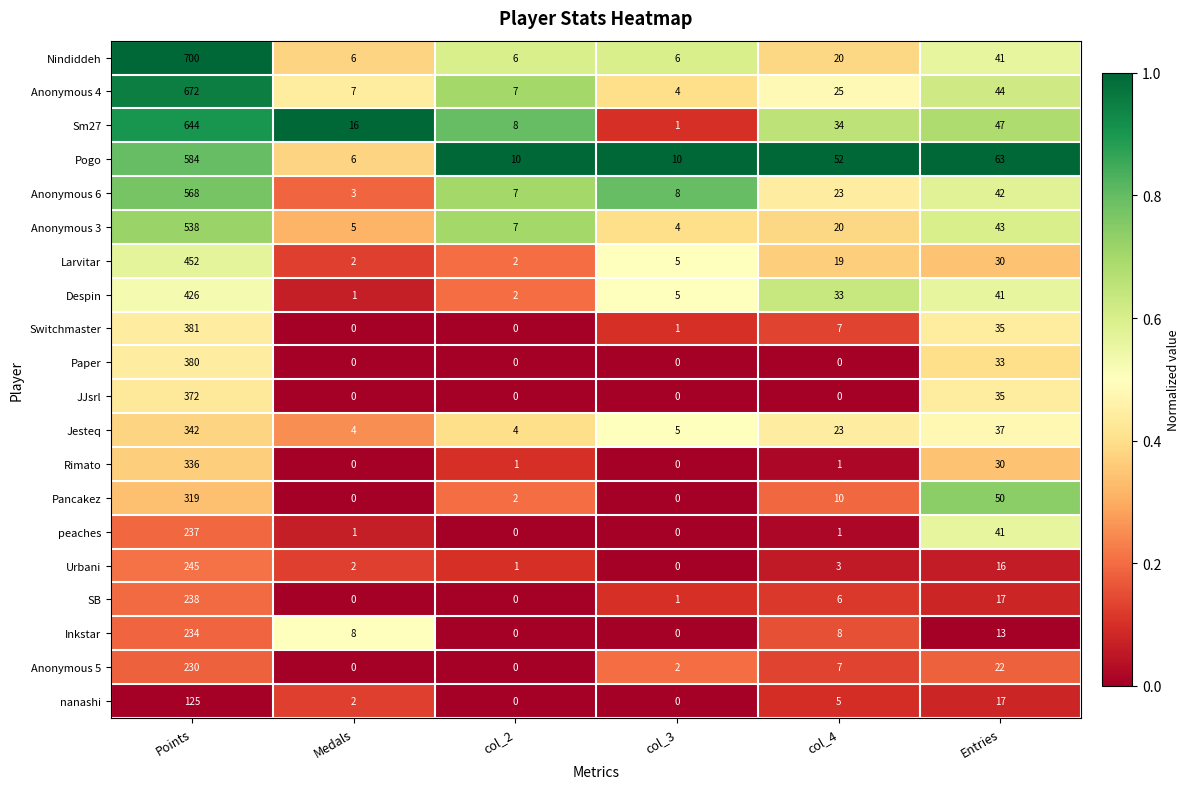

What is the spread (max minus min) of values at col_2?

10